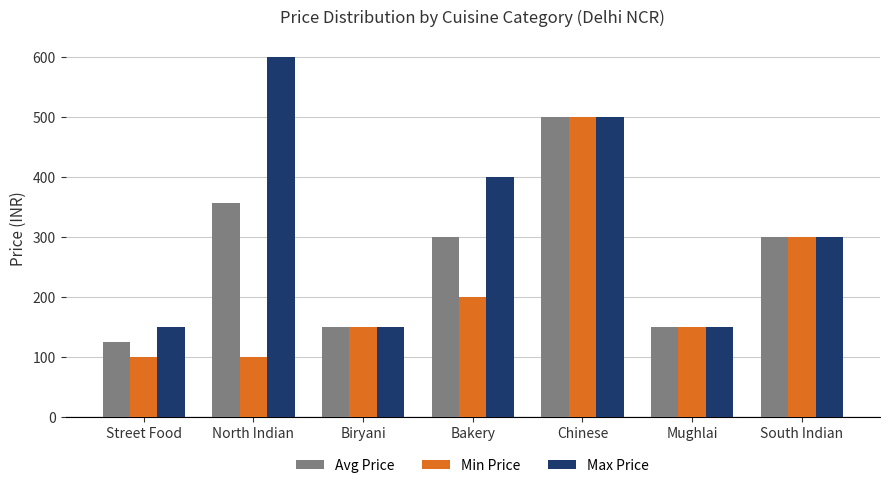

Count the number of data series in this chart.

3